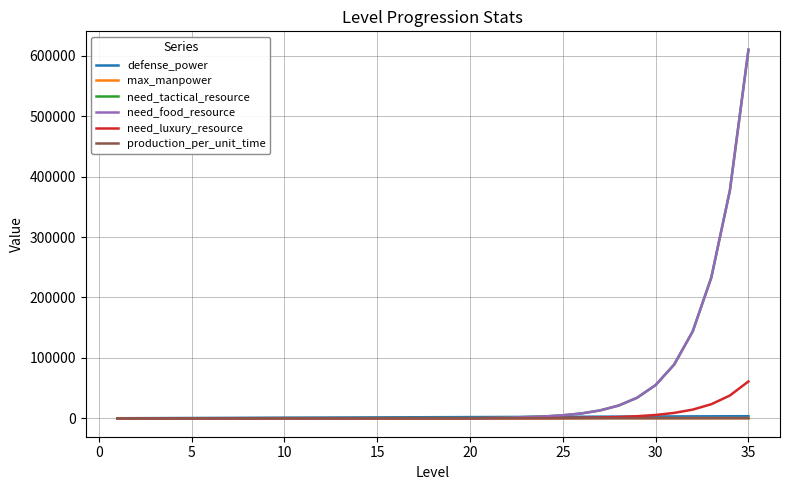

True or false: need_luxury_resource and need_tactical_resource intersect in this chart.

False